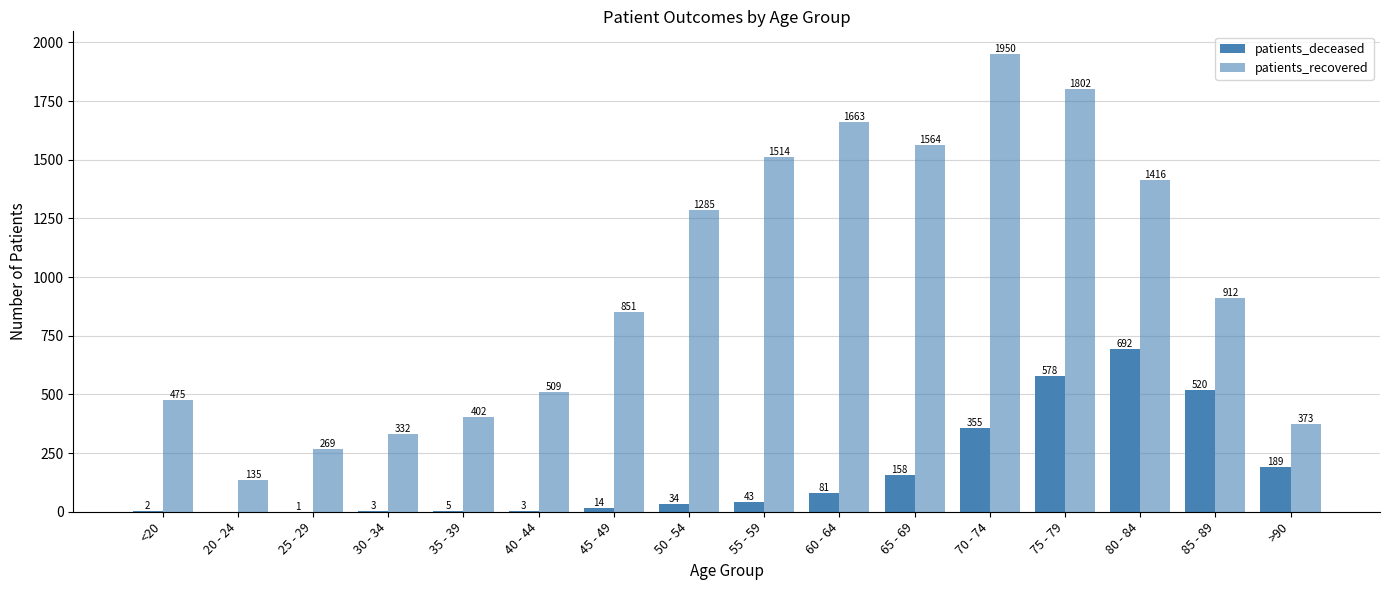

Reading left to right, transcribe all the data shown in this chart.

patients_deceased: <20=2	20 - 24=0	25 - 29=1	30 - 34=3	35 - 39=5	40 - 44=3	45 - 49=14	50 - 54=34	55 - 59=43	60 - 64=81	65 - 69=158	70 - 74=355	75 - 79=578	80 - 84=692	85 - 89=520	>90=189
patients_recovered: <20=475	20 - 24=135	25 - 29=269	30 - 34=332	35 - 39=402	40 - 44=509	45 - 49=851	50 - 54=1285	55 - 59=1514	60 - 64=1663	65 - 69=1564	70 - 74=1950	75 - 79=1802	80 - 84=1416	85 - 89=912	>90=373